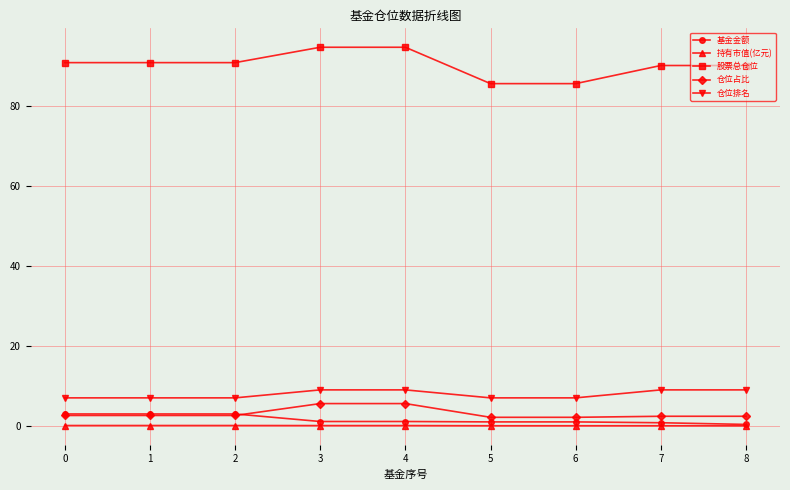

Read the 股票总仓位 value at 1.

91.0